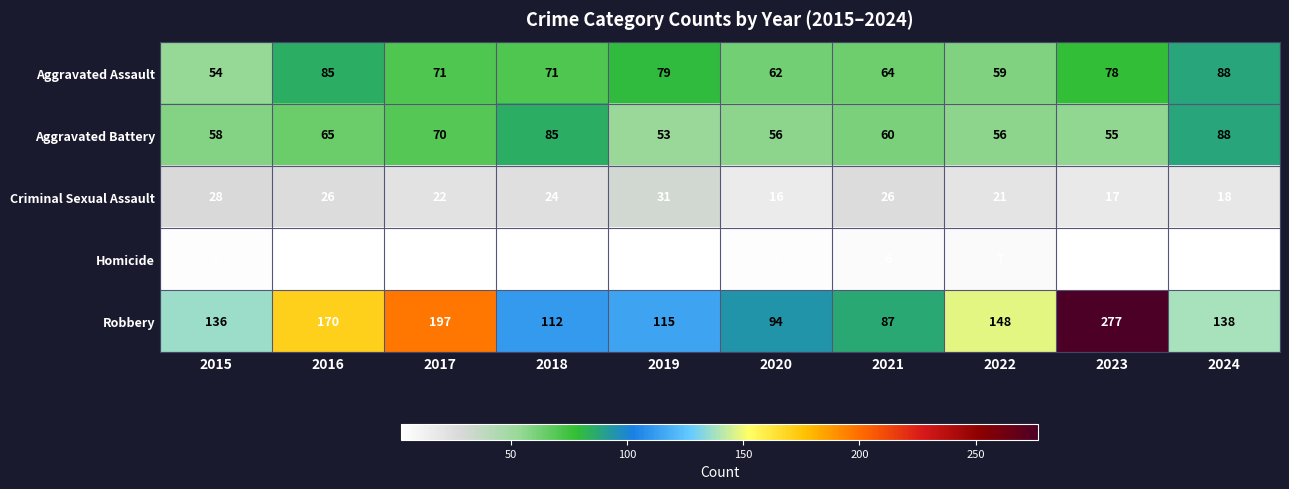

How many distinct data groups are displayed?

5